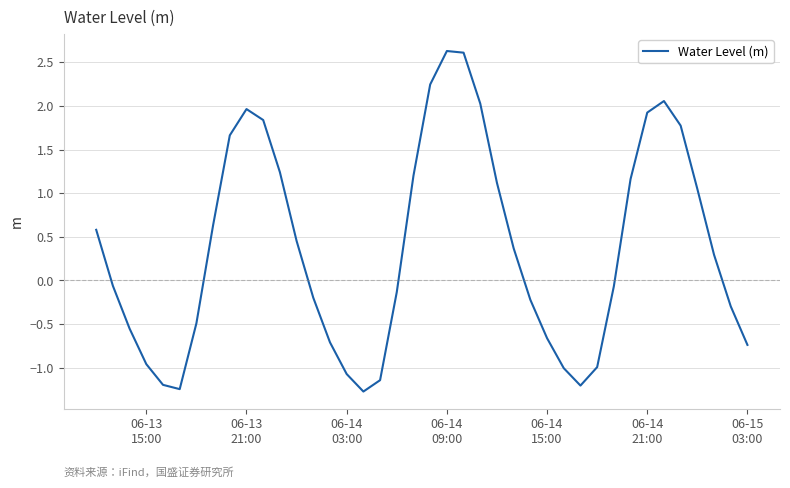

How many negative values are there?

20